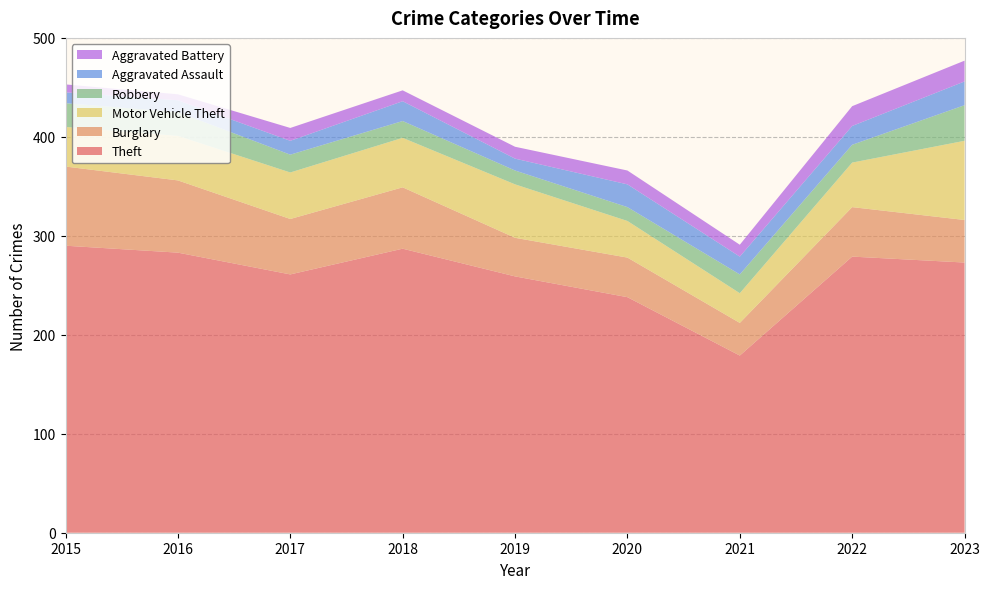

Reading right to left, what are all the values shown in this chart?

Theft: 273	279	179	238	259	287	261	283	290
Burglary: 43	50	33	40	39	62	56	73	80
Motor Vehicle Theft: 80	45	30	37	54	50	47	45	40
Robbery: 36	18	19	14	14	17	18	24	24
Aggravated Assault: 24	19	18	23	12	20	14	12	11
Aggravated Battery: 21	20	12	14	12	11	13	6	8